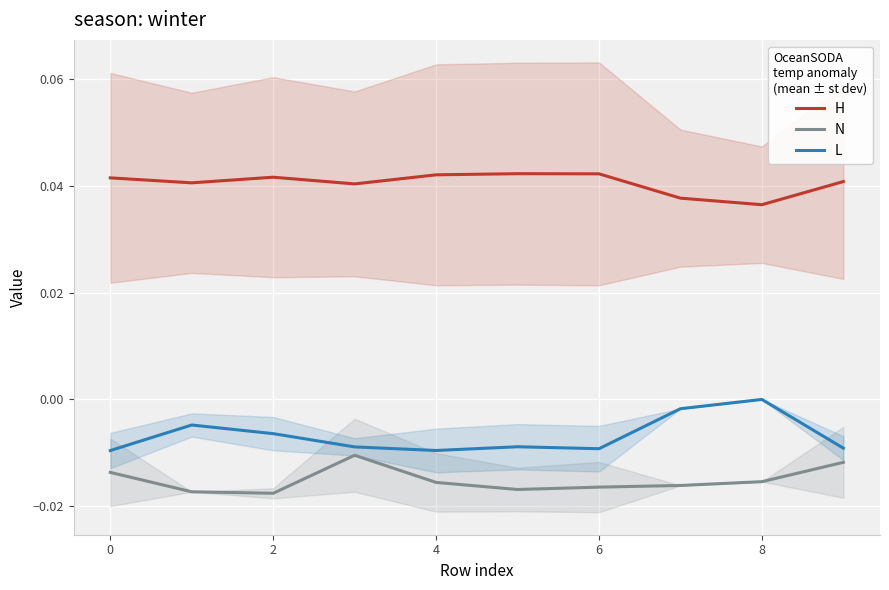

The value of L at 9 is -0.0. True or false?

True